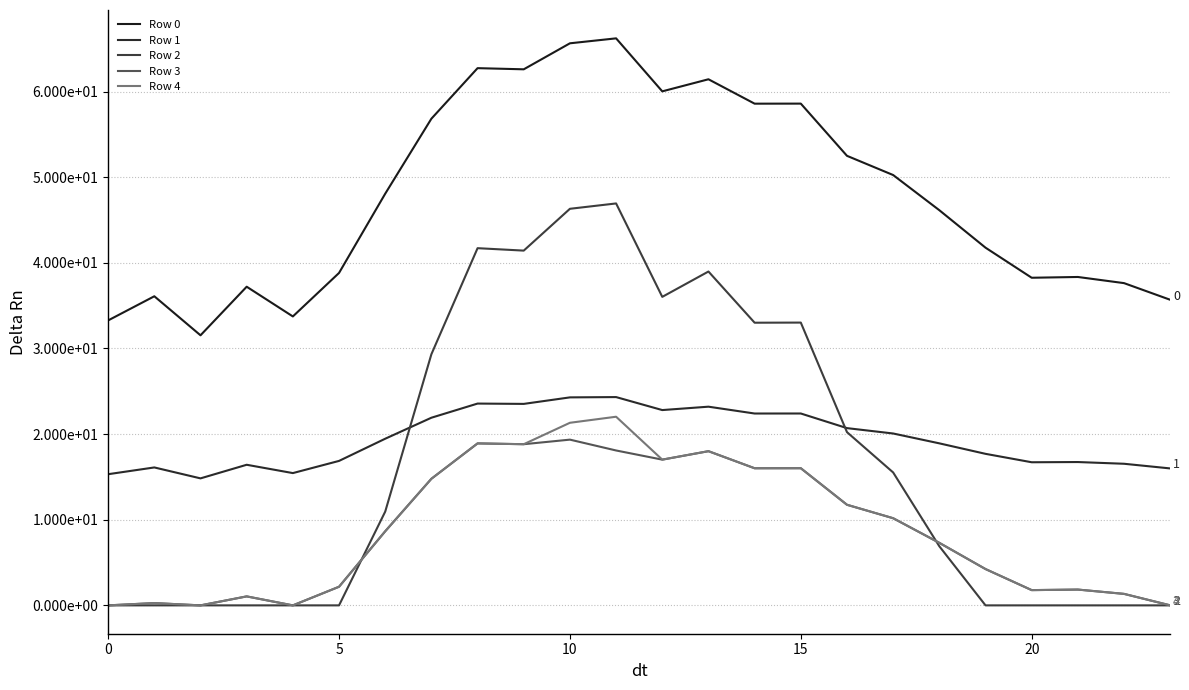

Reading left to right, what are all the values shown in this chart?

Row 0: 33.3	36.1	31.5	37.2	33.7	38.8	48.1	56.8	62.7	62.6	65.6	66.2	60.0	61.4	58.6	58.6	52.5	50.3	46.1	41.8	38.3	38.3	37.6	35.7
Row 1: 15.3	16.1	14.8	16.4	15.4	16.9	19.5	21.9	23.6	23.5	24.3	24.3	22.8	23.2	22.4	22.4	20.7	20.1	18.9	17.7	16.7	16.7	16.5	16.0
Row 2: 0.0	0.0	0.0	0.0	0.0	0.0	10.9	29.3	41.7	41.4	46.3	46.9	36.0	39.0	33.0	33.0	20.2	15.5	6.9	0.0	0.0	0.0	0.0	0.0
Row 3: 0.0	0.3	0.0	1.0	0.0	2.2	8.7	14.8	18.9	18.8	19.4	18.1	17.0	18.0	16.0	16.0	11.7	10.2	7.3	4.2	1.8	1.8	1.3	0.0
Row 4: 0.0	0.3	0.0	1.0	0.0	2.2	8.7	14.8	18.9	18.8	21.3	22.0	17.0	18.0	16.0	16.0	11.7	10.2	7.3	4.2	1.8	1.8	1.3	0.0